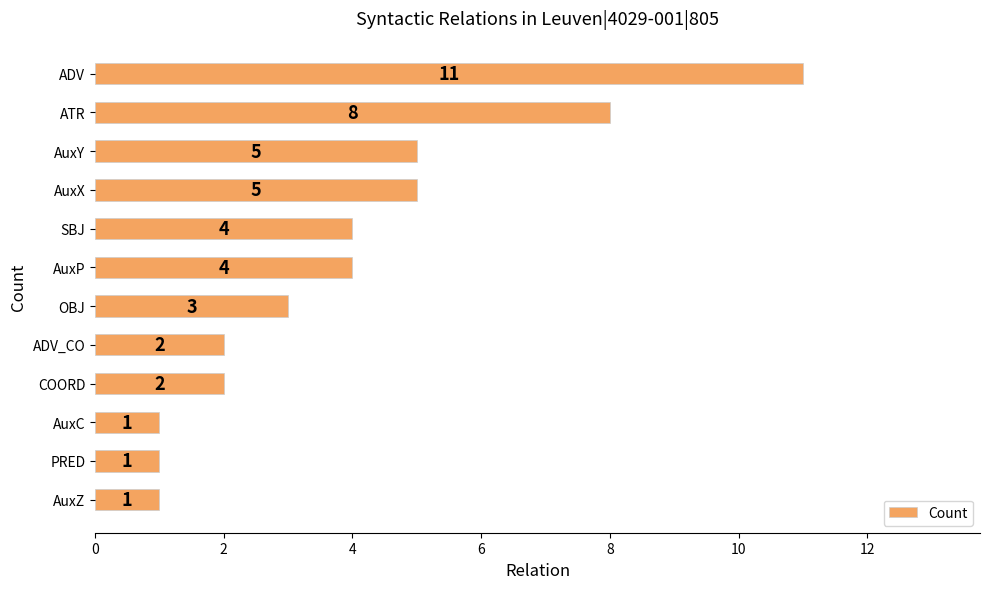

What is the average value?

4